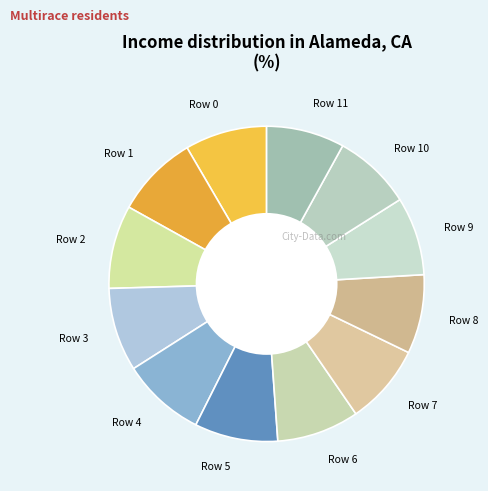

How many segments does this pie chart have?

12